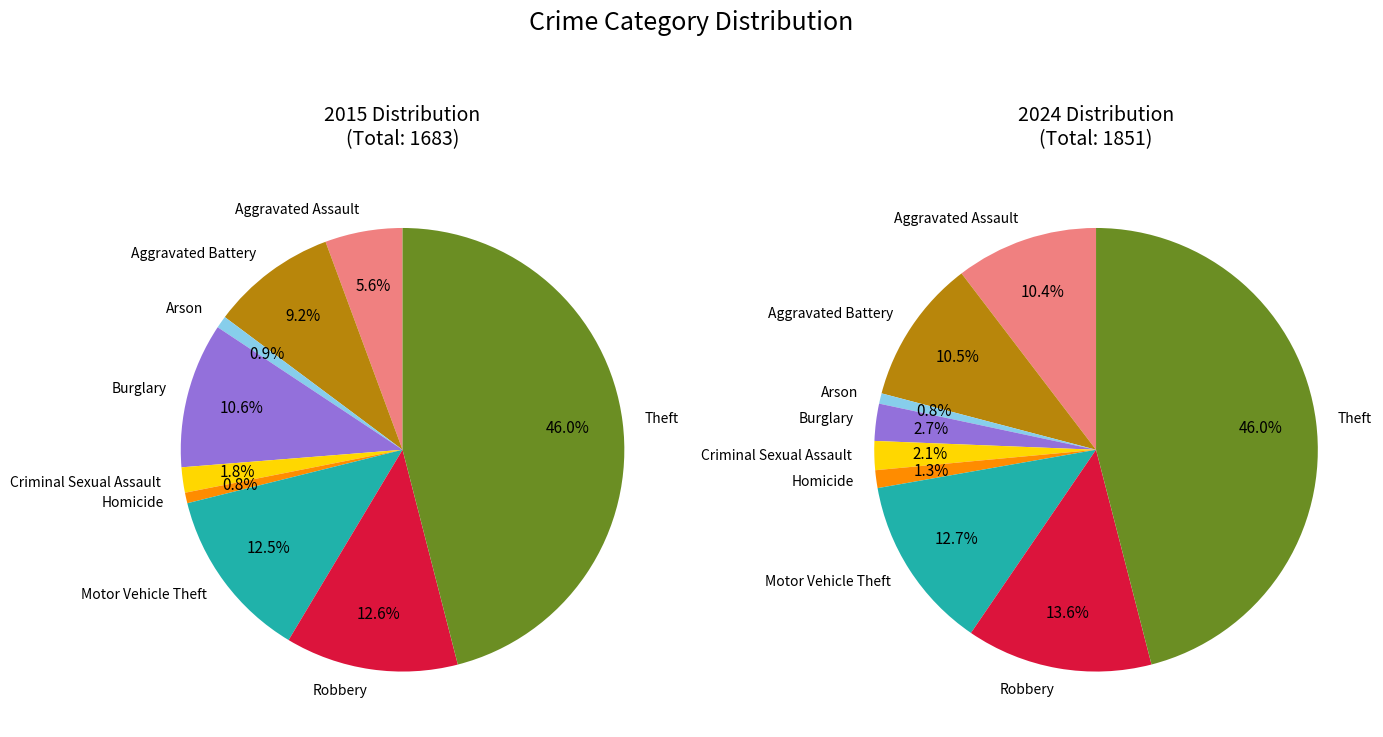

To the nearest percent, what is the difference between the largest and smallest slice percentages?

45%